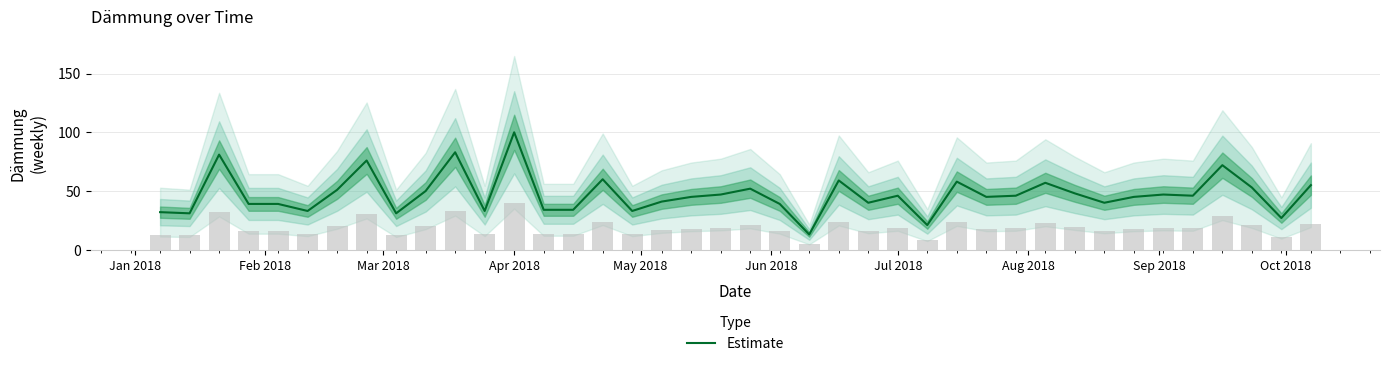

What is the minimum value for Estimate?

13